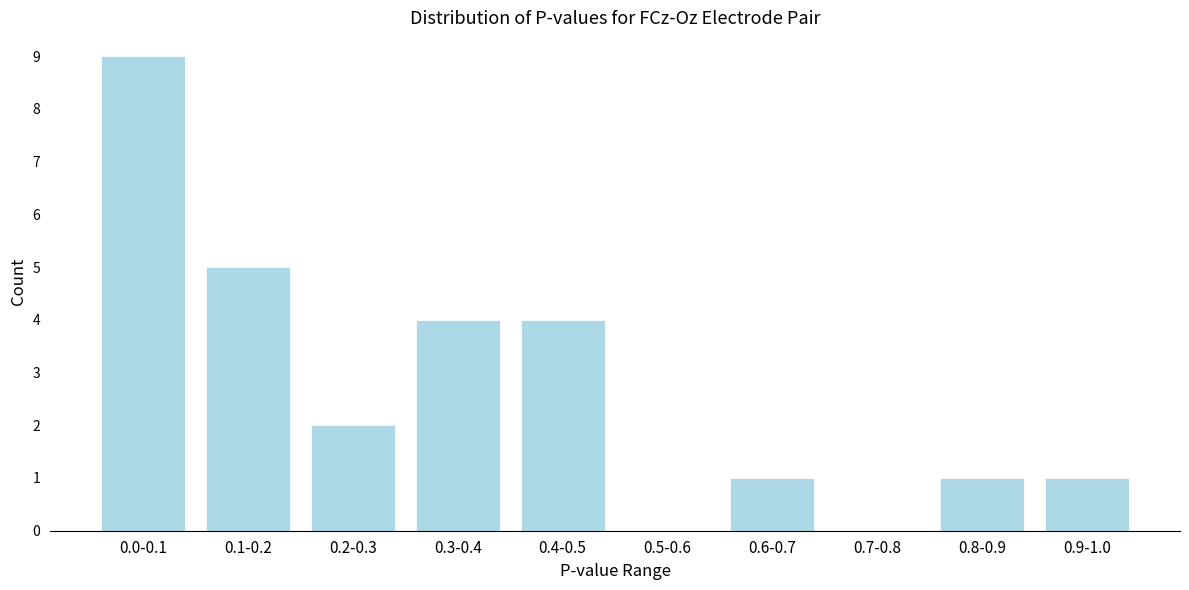

Reading left to right, transcribe all the data shown in this chart.

0.0-0.1=9	0.1-0.2=5	0.2-0.3=2	0.3-0.4=4	0.4-0.5=4	0.5-0.6=0	0.6-0.7=1	0.7-0.8=0	0.8-0.9=1	0.9-1.0=1